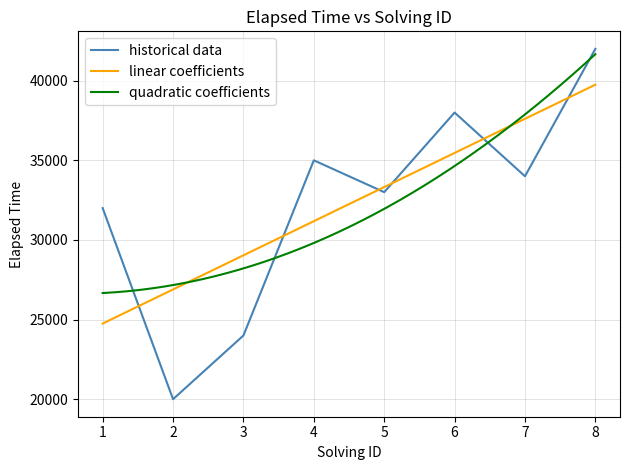

How many data points are less than 34000?

4